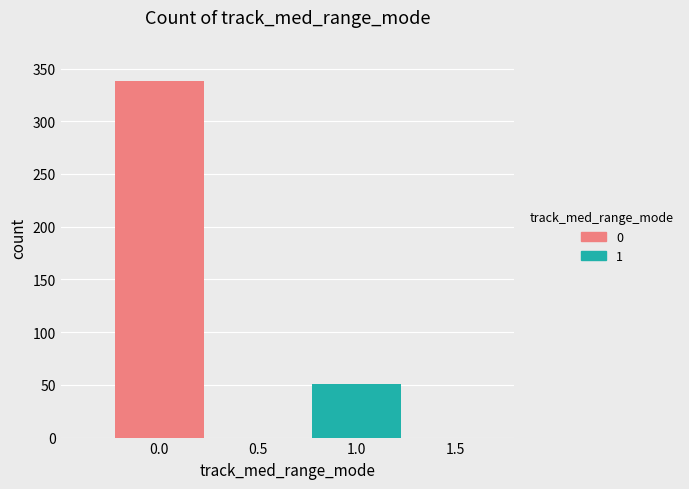

At 0.5, list the series in order from largest to smallest.

0, 1